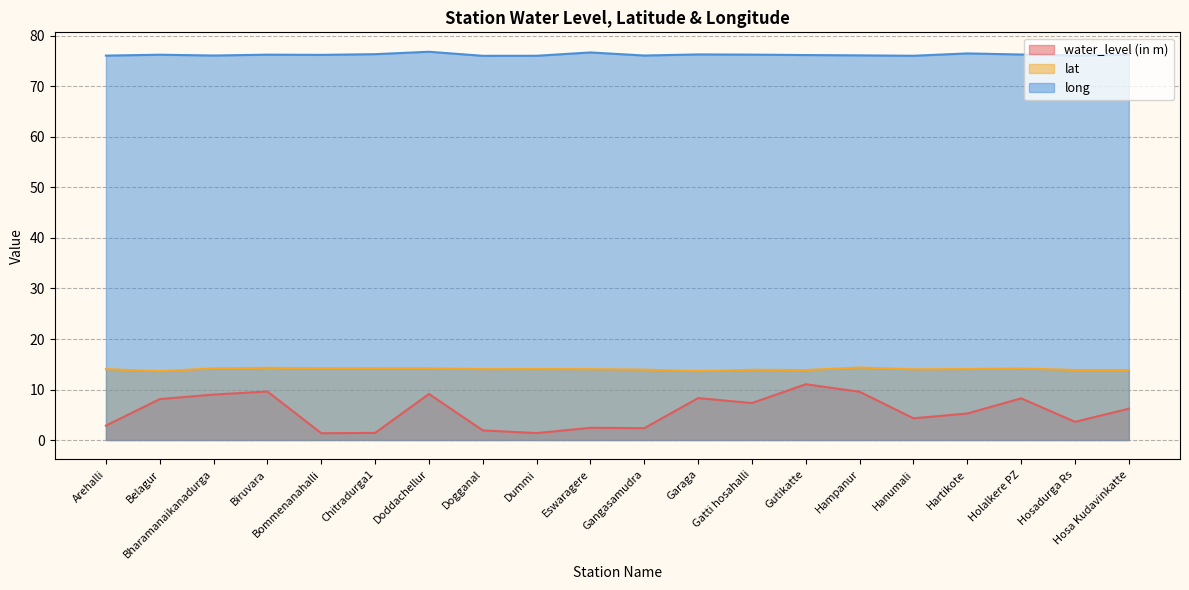

Reading left to right, extract all data points from this chart.

water_level (in m): 2.9	8.1	9.0	9.6	1.4	1.4	9.1	1.9	1.4	2.4	2.4	8.3	7.3	11.0	9.6	4.3	5.2	8.2	3.6	6.2
lat: 14.0	13.6	14.2	14.3	14.2	14.2	14.2	14.0	14.1	14.0	13.9	13.6	13.9	13.9	14.4	14.0	14.1	14.2	13.9	13.9
long: 76.1	76.3	76.1	76.3	76.3	76.4	76.9	76.1	76.1	76.7	76.1	76.4	76.3	76.2	76.2	76.1	76.5	76.3	76.1	76.3